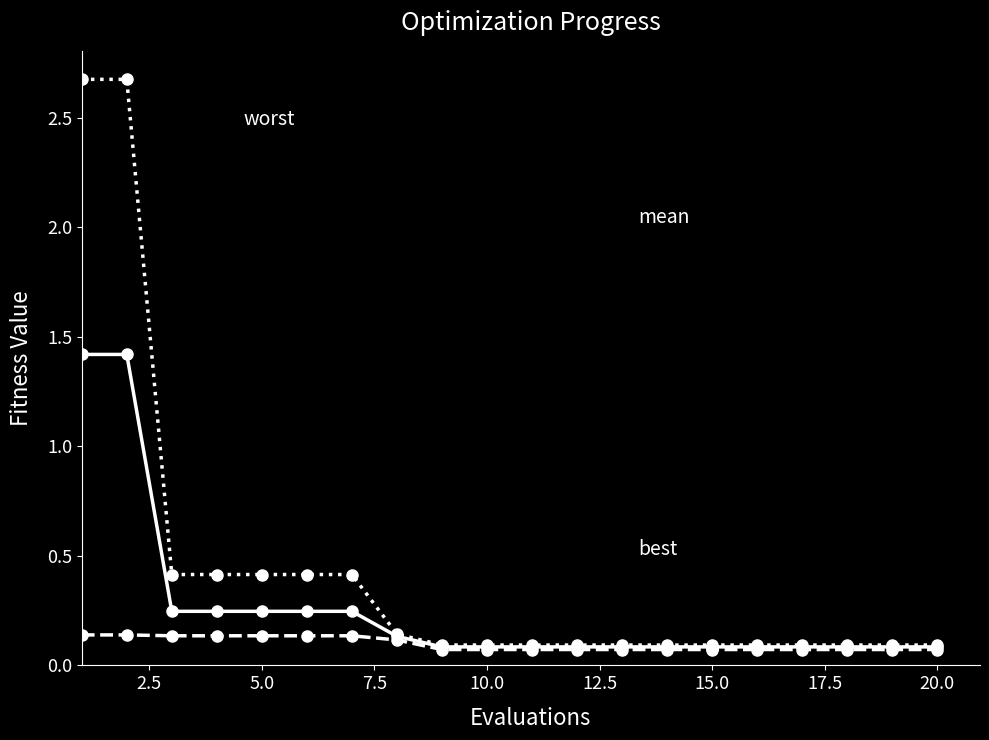

What is the maximum value shown in the chart?

2.7